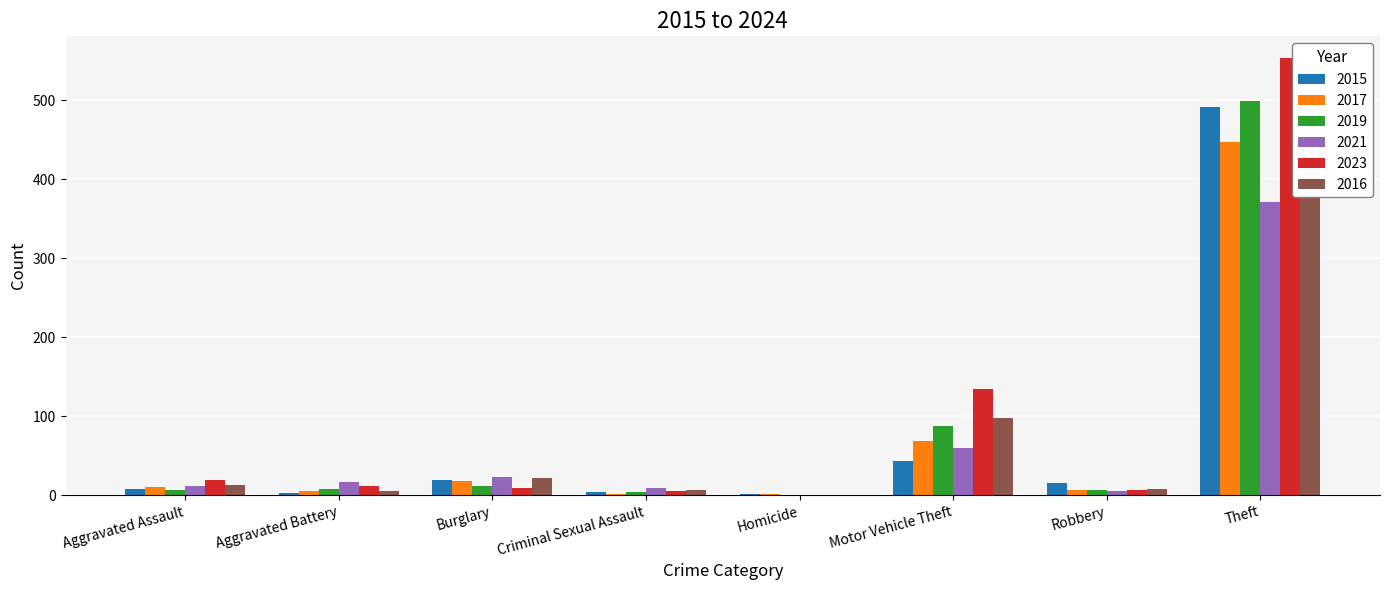

Reading left to right, list all the values displayed in this chart.

2015: 8	3	19	4	1	43	15	491
2017: 10	5	18	2	1	69	6	447
2019: 7	8	12	4	0	87	6	499
2021: 12	17	23	9	0	60	5	371
2023: 19	11	9	5	0	134	7	553
2016: 13	5	22	6	0	98	8	489